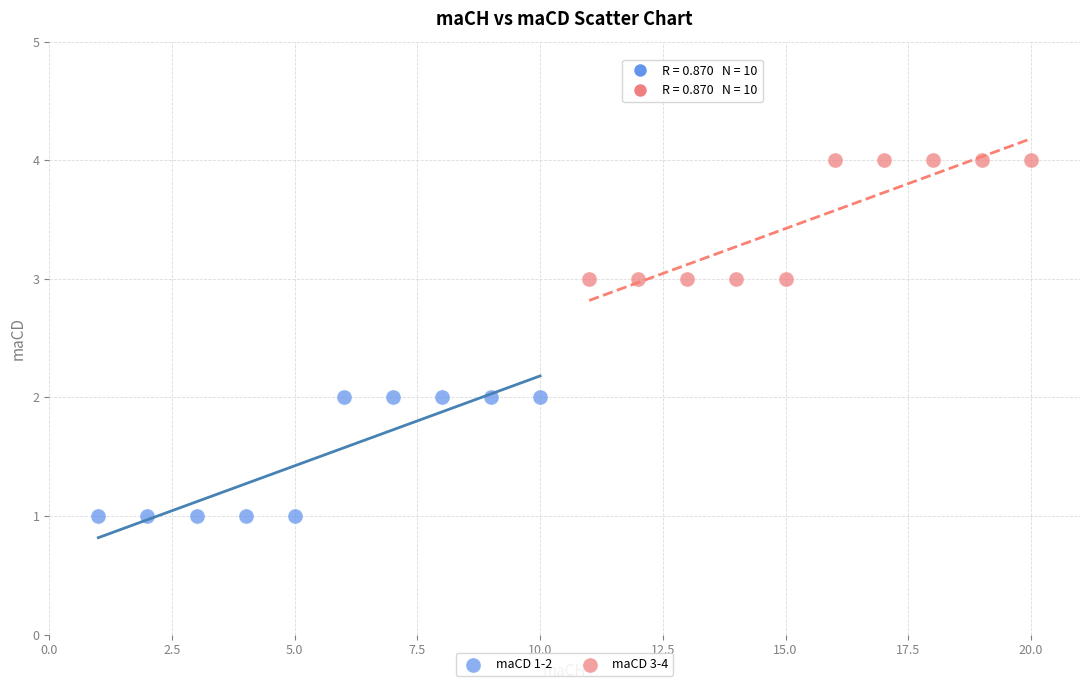

What are all the series names shown in the legend?

maCD 1-2, maCD 3-4